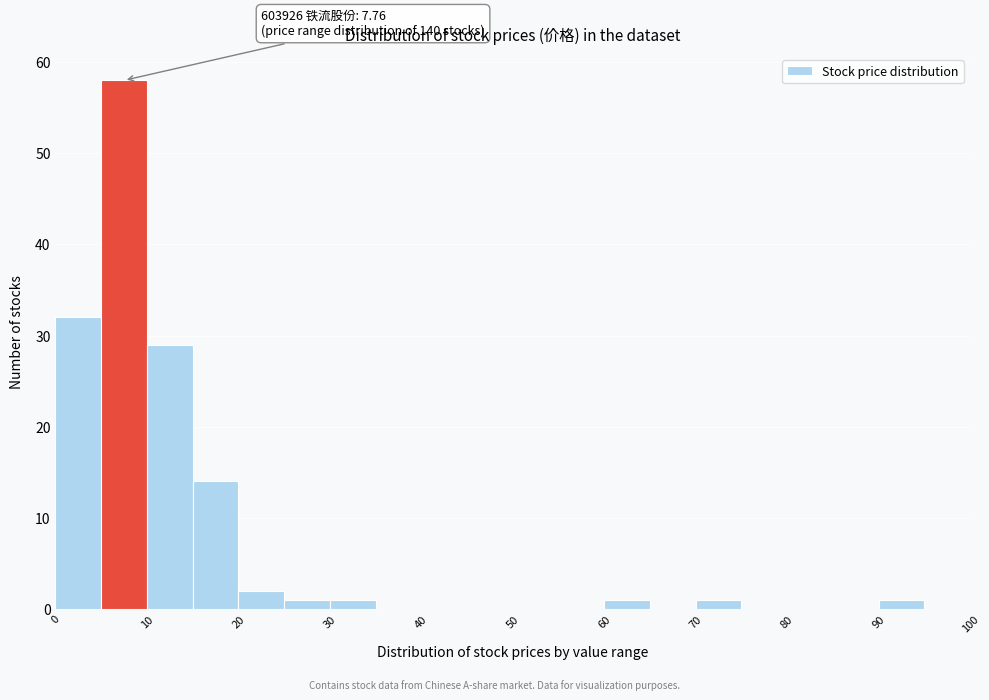

Which range on the x-axis has the tallest bar?

5 to 10